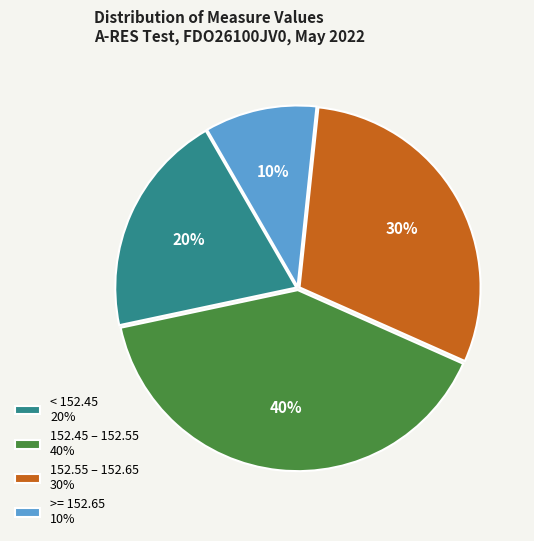

Which category has the biggest portion of the pie?

152.45 – 152.55 40%